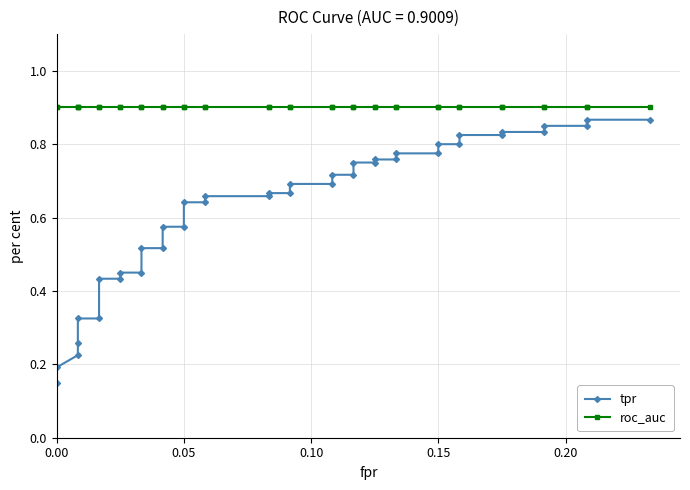

What are all the series names shown in the legend?

tpr, roc_auc